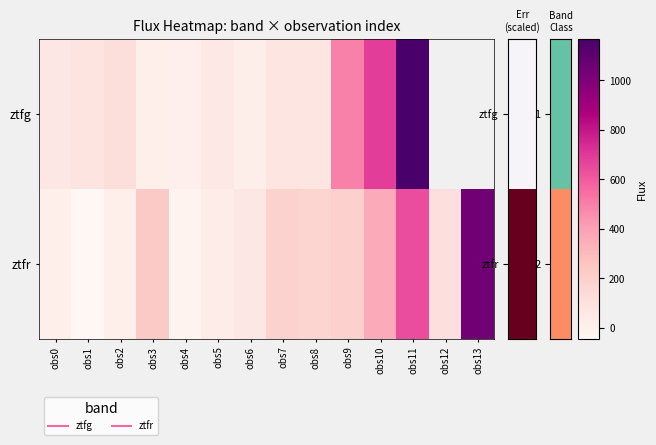

Rank the series at obs10 from highest to lowest value.

ztfg, ztfr